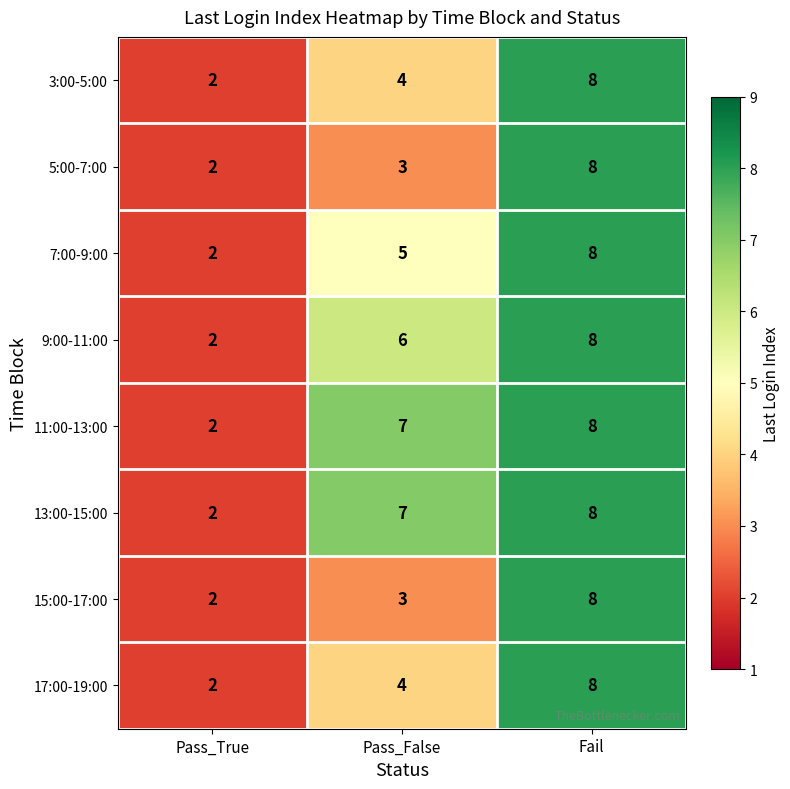

Where is 7:00-9:00 nearest to the value 5?

Pass_False